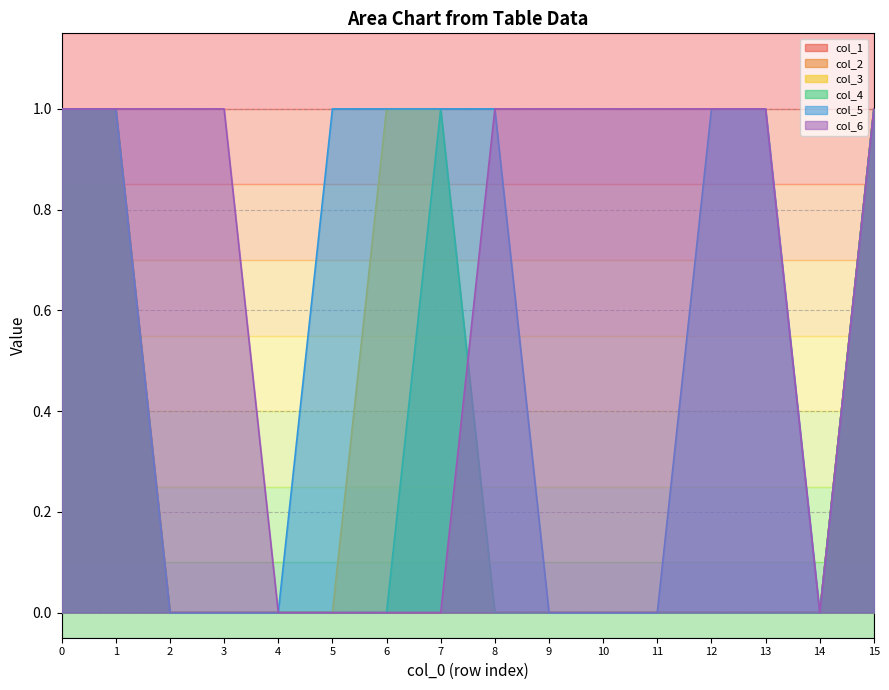

What are all the series names shown in the legend?

col_1, col_2, col_3, col_4, col_5, col_6